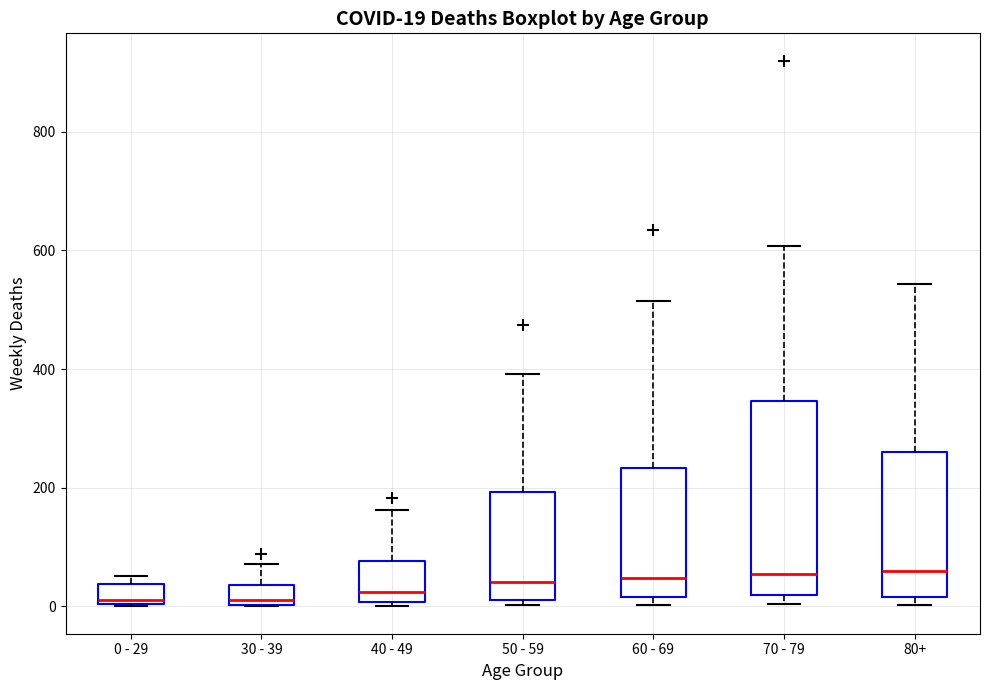

Which box is the tallest, from its lower edge to its upper edge?

70 - 79